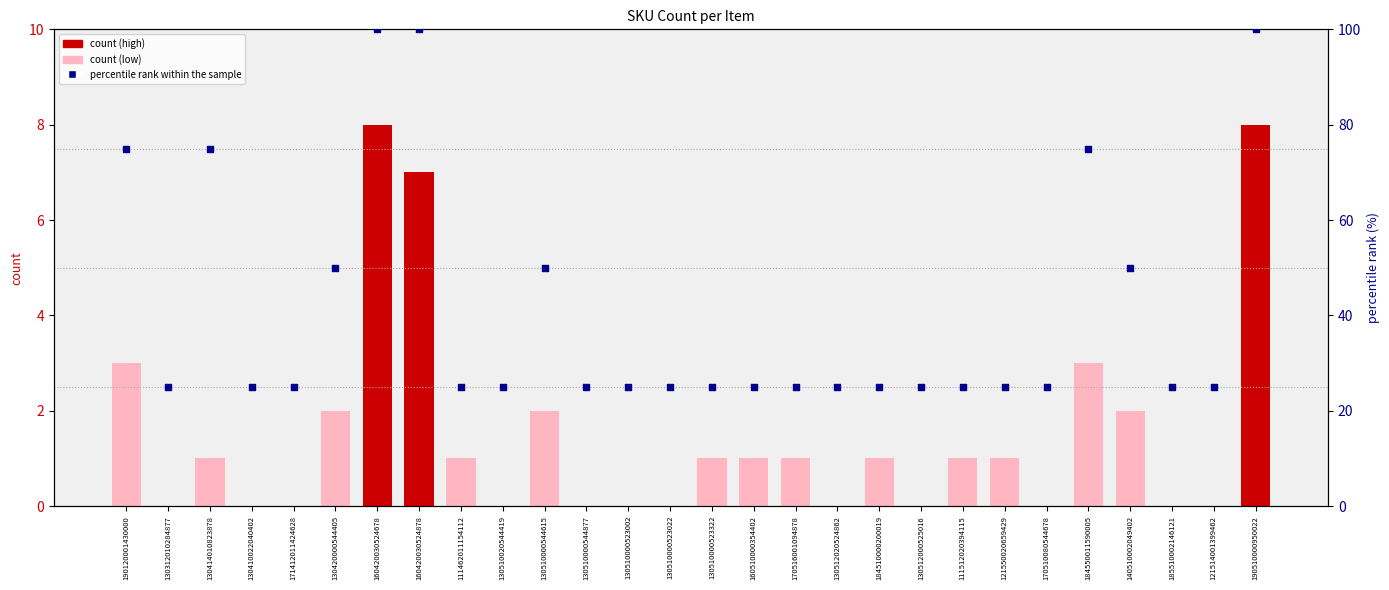

Approximately how many times larger is the value at 140510002049402 compared to 184510000200019?

2.0